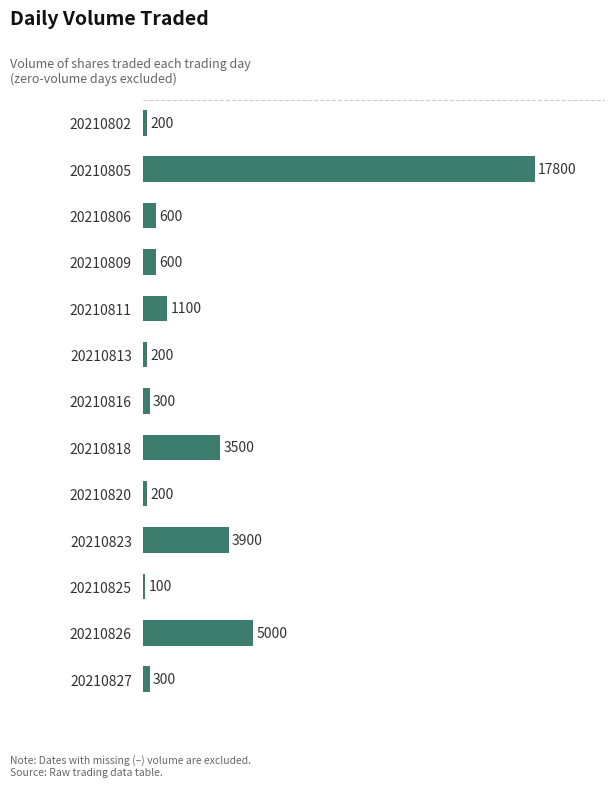

What is the value of the 9th bar from the top?

200